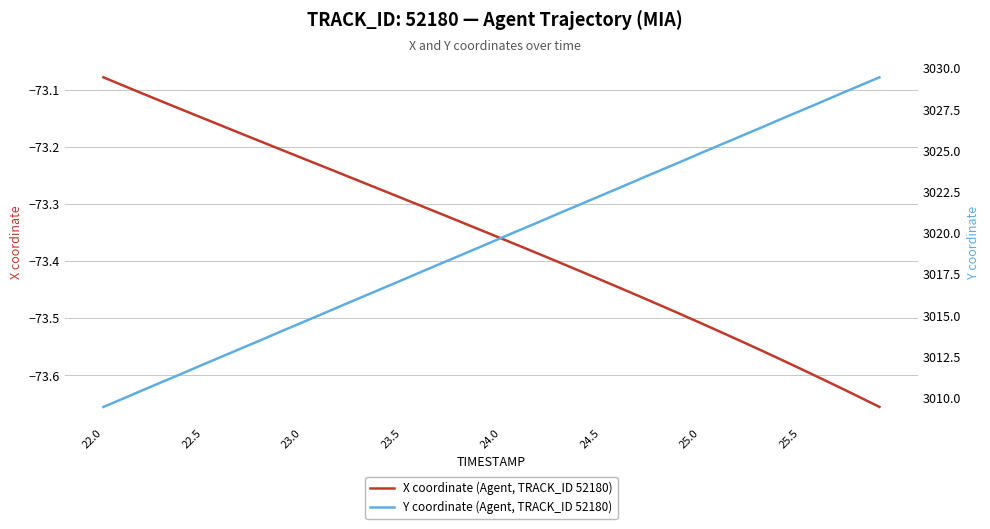

At which label is X coordinate (Agent, TRACK_ID 52180) closest to -73?

22.0